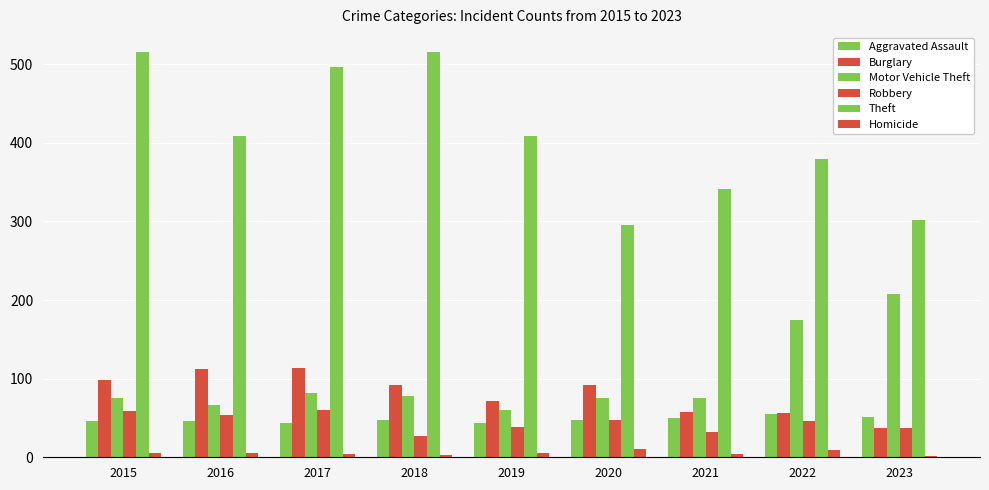

Reading left to right, what are all the values shown in this chart?

Aggravated Assault: 46	46	44	48	44	48	50	55	51
Burglary: 98	112	114	92	72	92	57	56	37
Motor Vehicle Theft: 75	67	82	78	60	75	75	175	208
Robbery: 59	54	60	27	38	48	32	46	37
Theft: 515	409	497	515	409	296	341	379	302
Homicide: 6	5	4	3	5	10	4	9	2